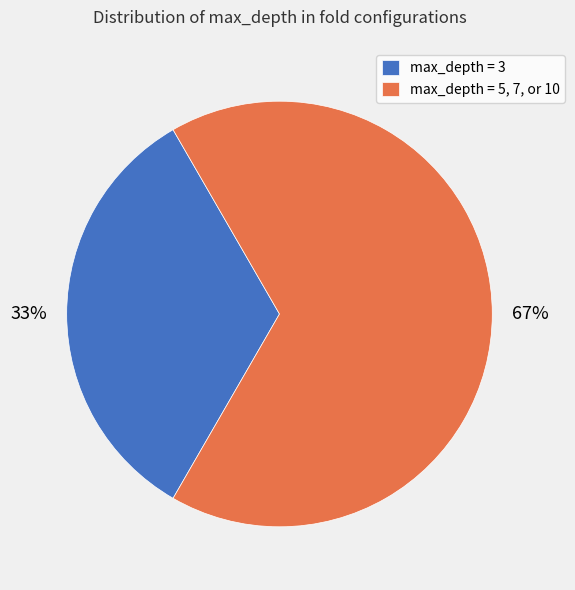

Is it true that max_depth = 3 is 42% of the pie?

False